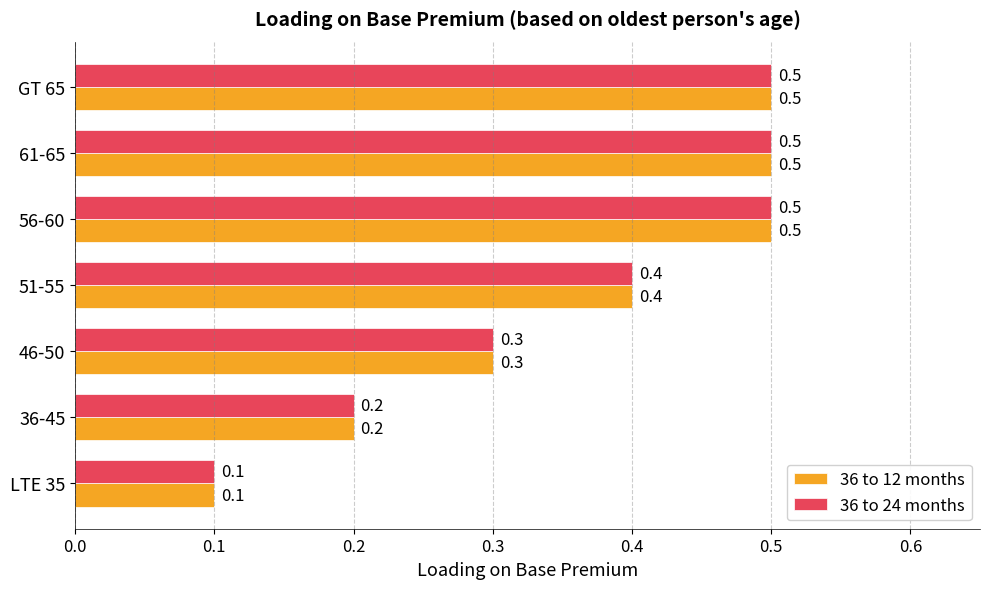

What is the difference between the second highest and minimum values in the 36 to 12 months series?

0.4